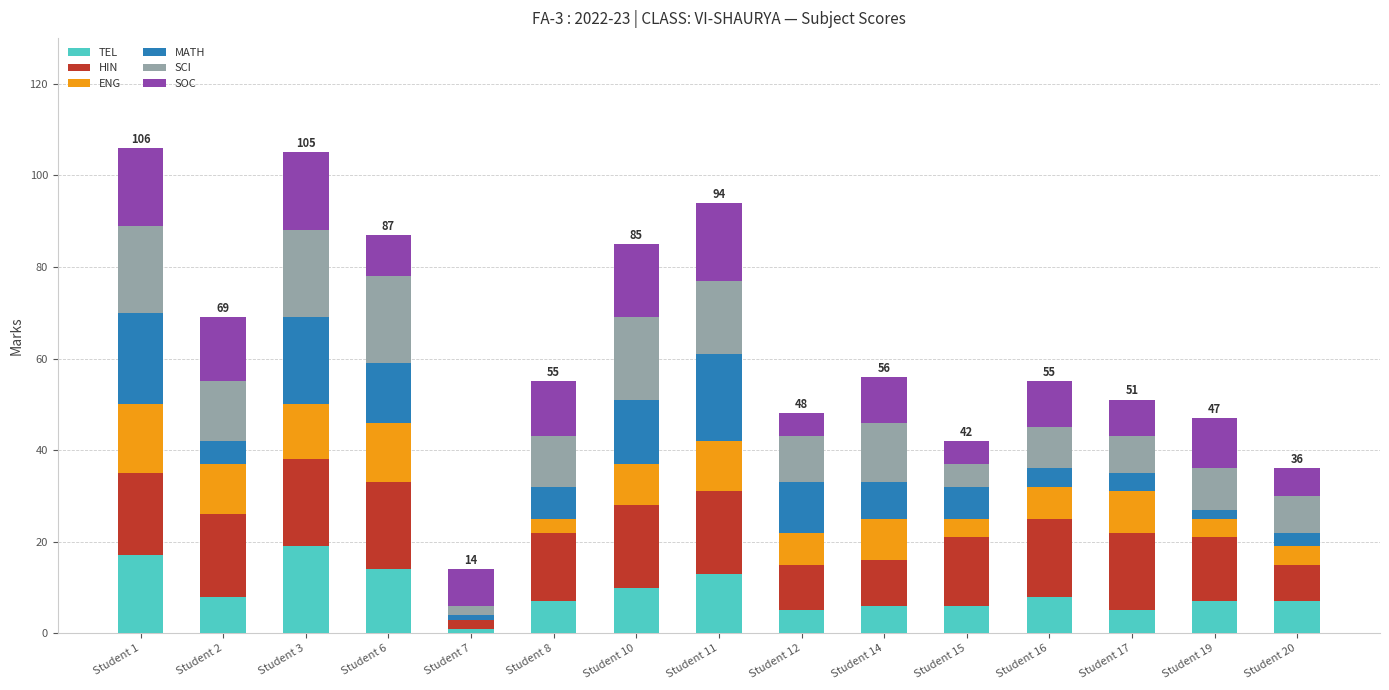

What is the sum of all TEL values?

133